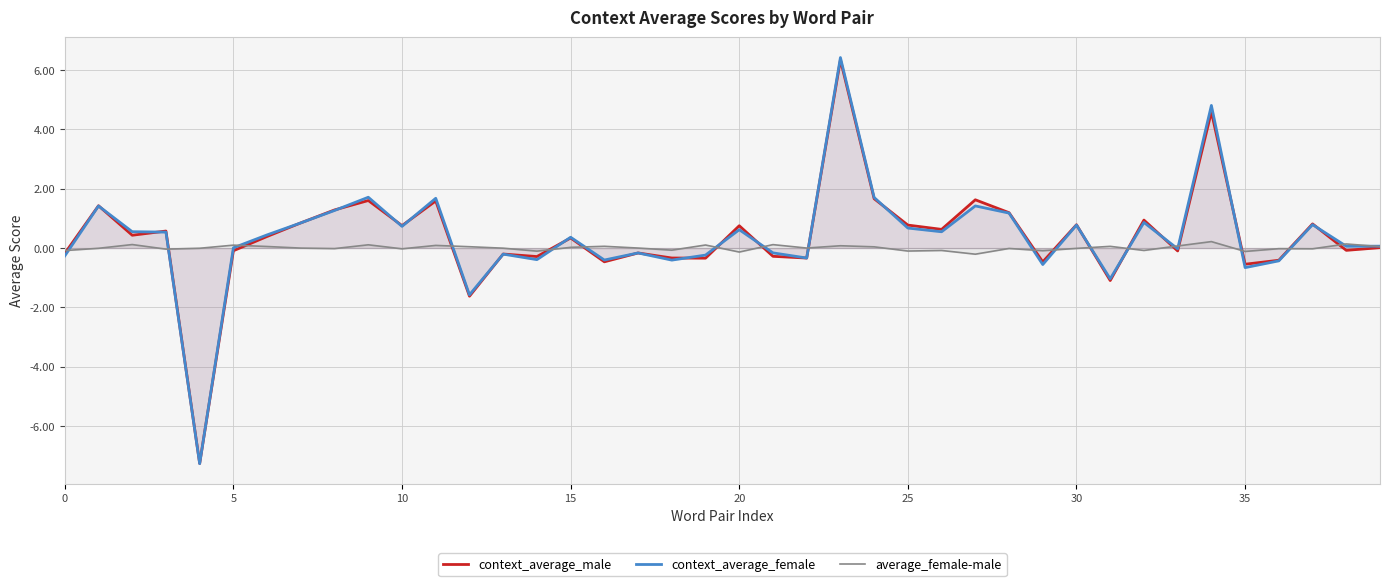

What is the label of the 32nd point from the right?

8